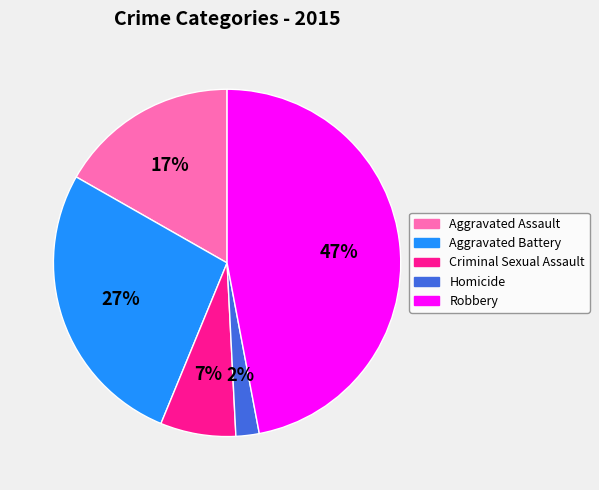

Rank the categories by value from highest to lowest.

Robbery, Aggravated Battery, Aggravated Assault, Criminal Sexual Assault, Homicide